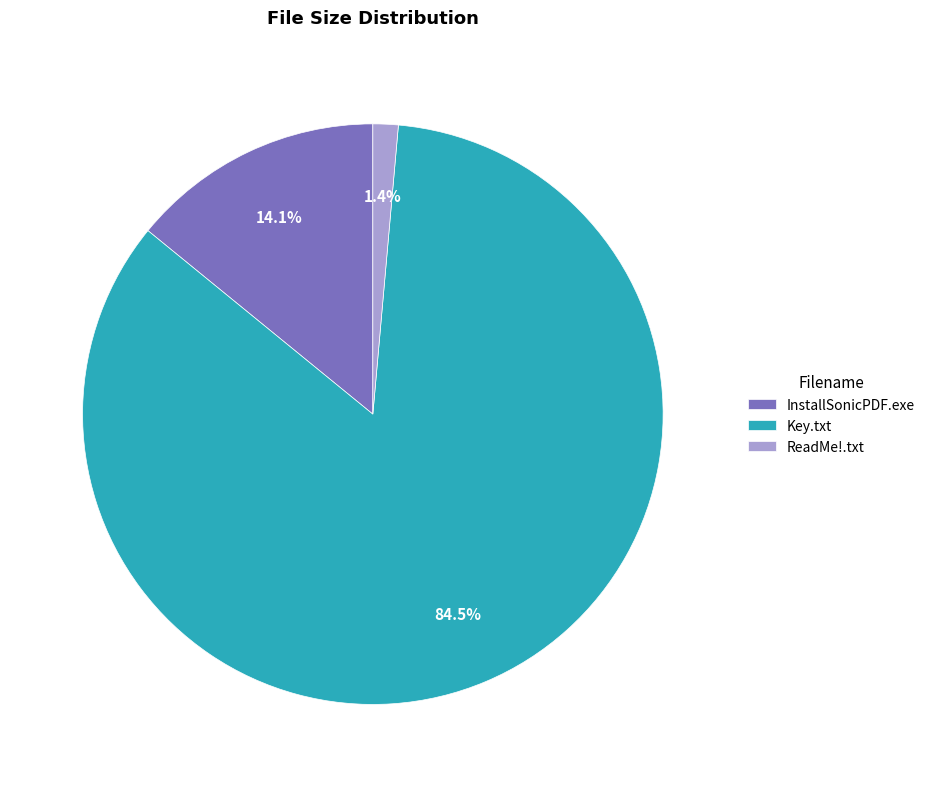

What percentage do ReadMe!.txt and InstallSonicPDF.exe together represent?

15.5%